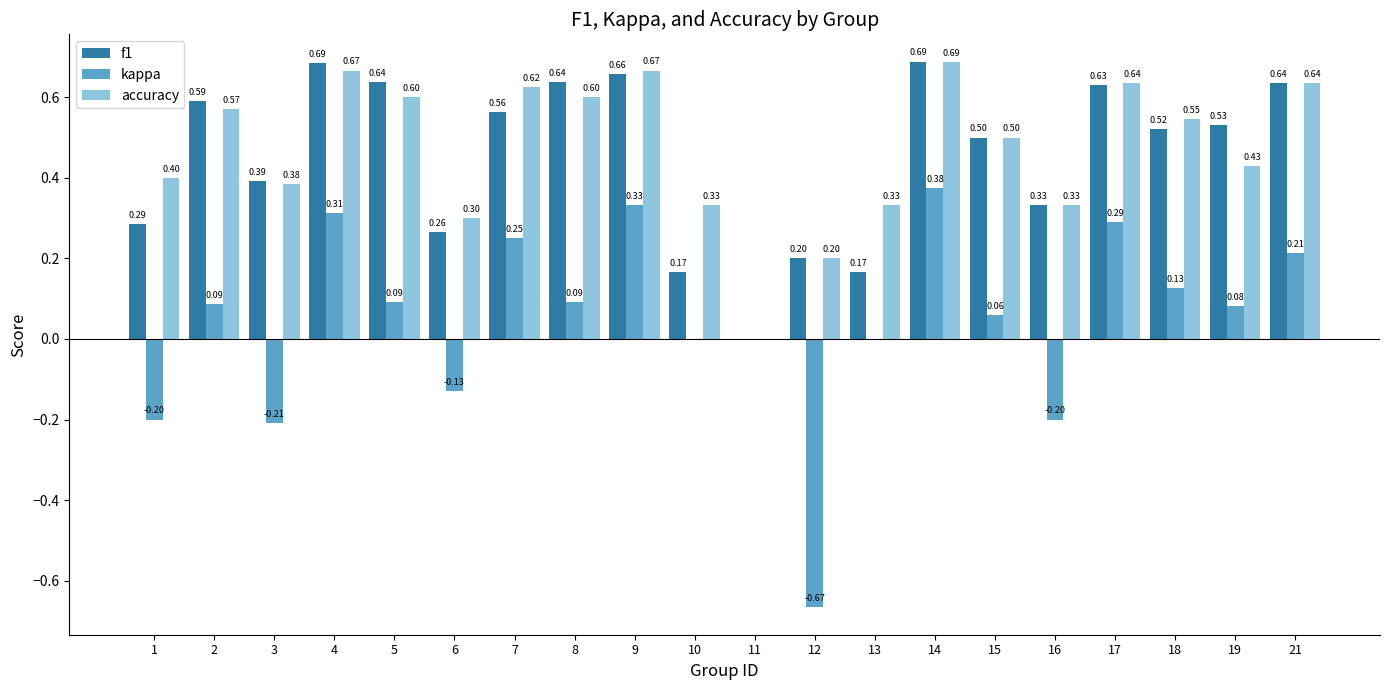

How many values in the f1 series exceed 0?

19